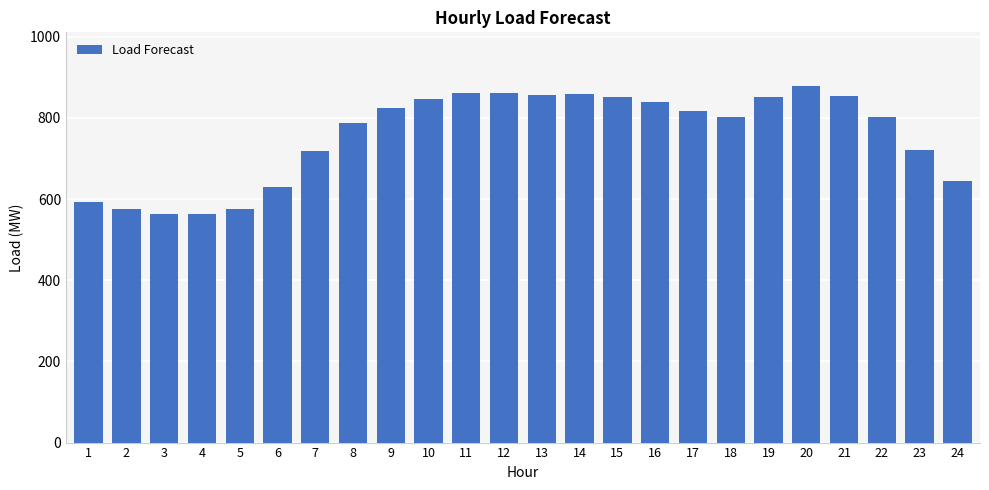

Count the number of categories in the chart.

24